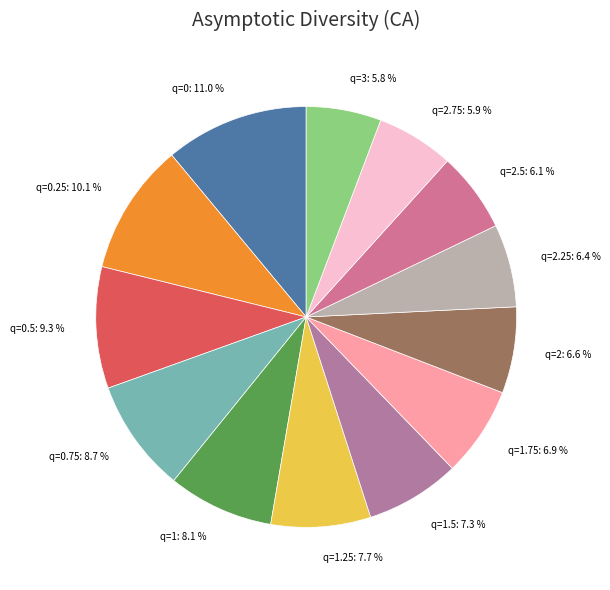

Combined, what portion of the pie is q=2 and q=1.25?

14.3%